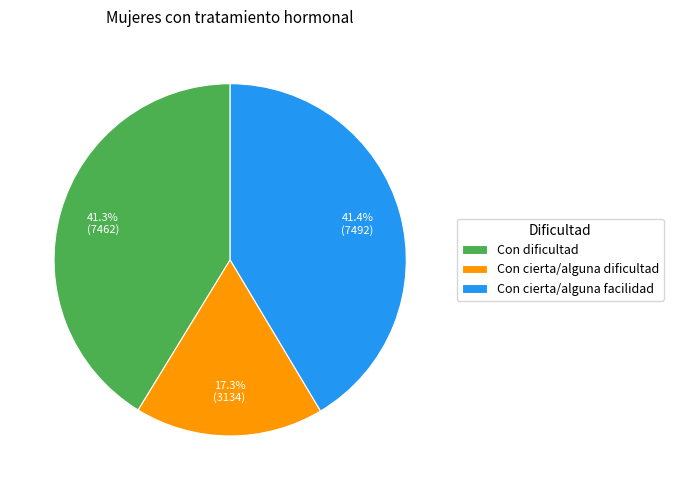

The Con cierta/alguna dificultad slice represents 17% of the pie. True or false?

True